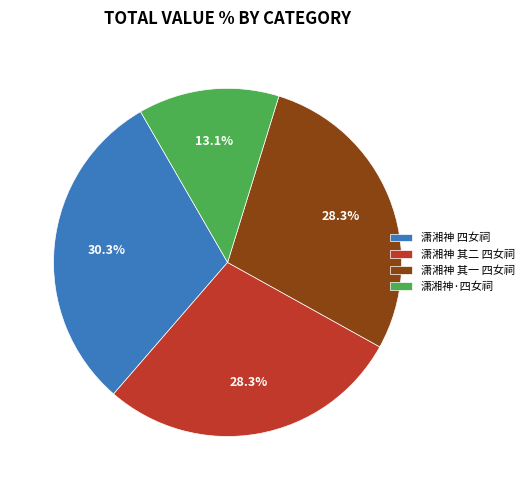

How much of the chart is everything except 潇湘神 其二 四女祠?

71.7%